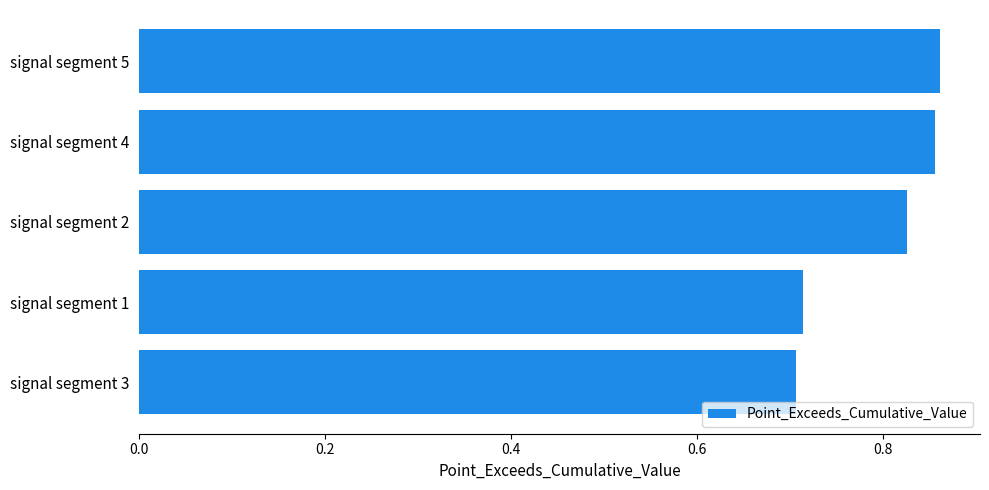

Between signal segment 2 and signal segment 3, which is larger?

signal segment 2